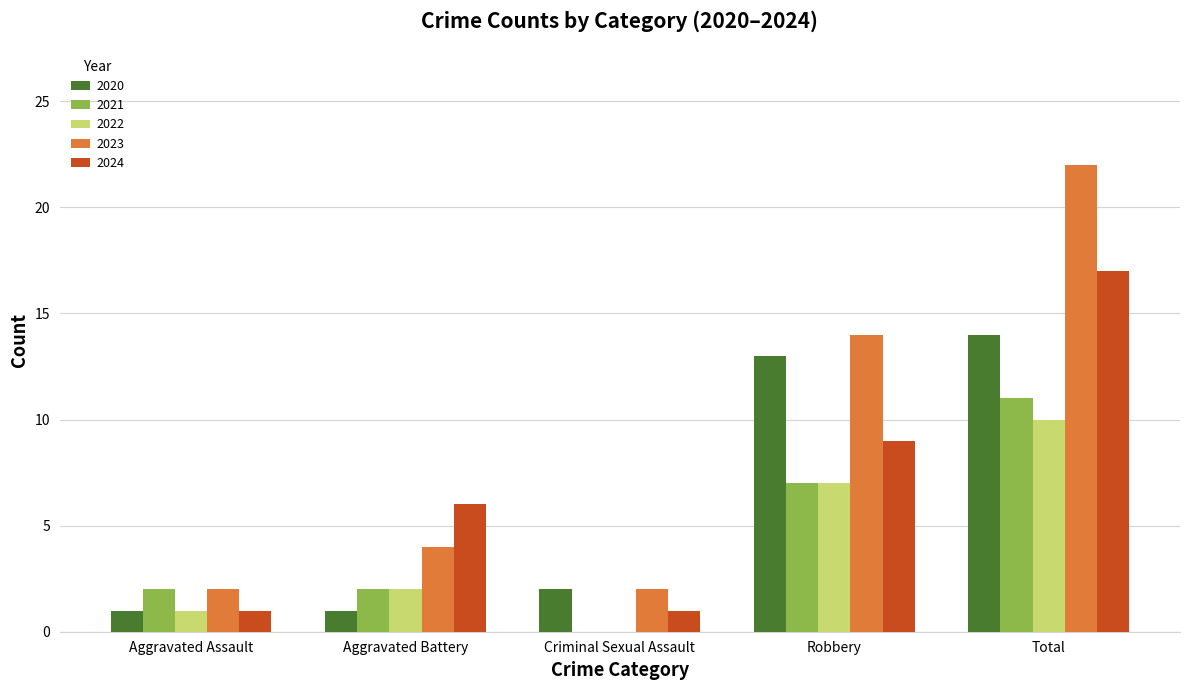

Is it true that 2022 equals 1 at Aggravated Battery?

False